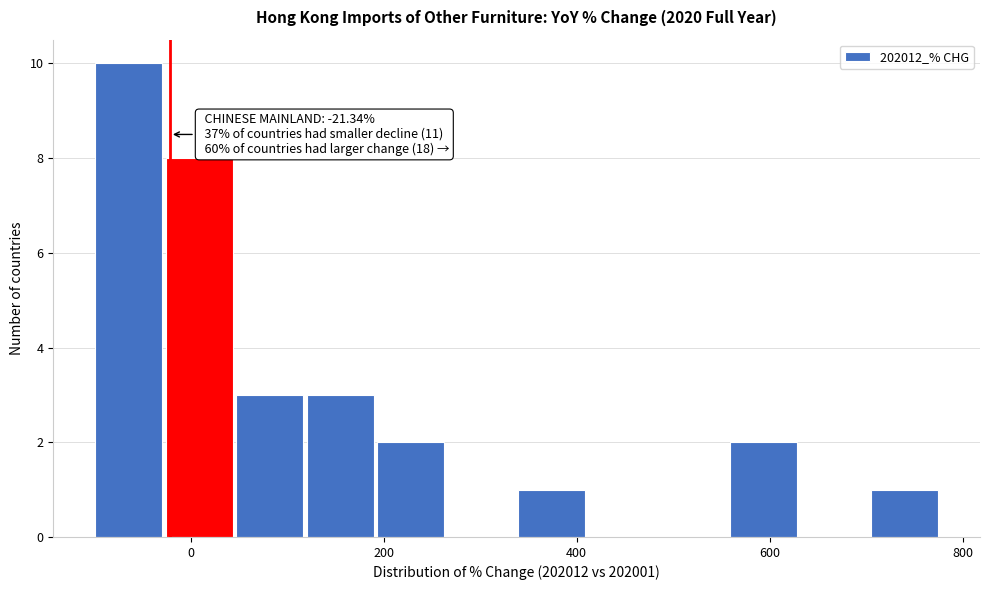

Read against the x-axis, roughly where is the centre of the tallest bar?

-60